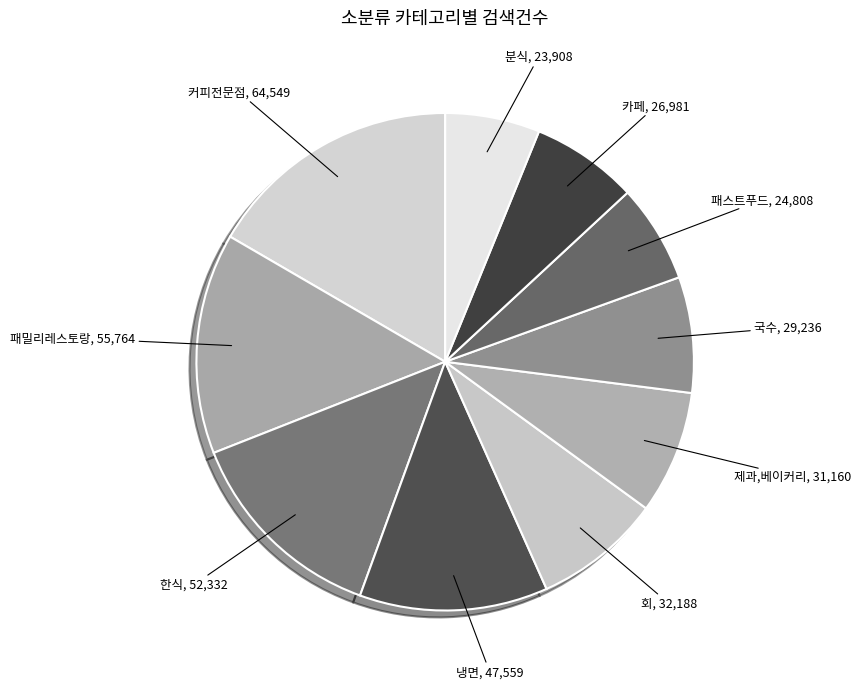

How many slices are in this pie chart?

10